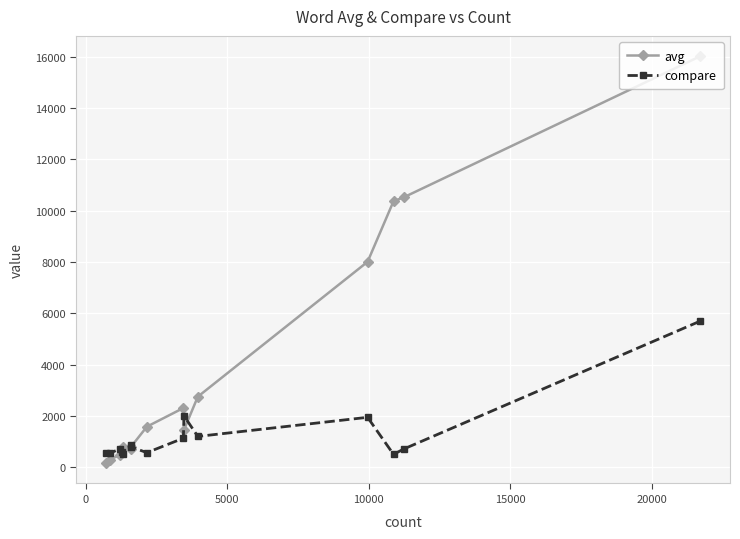

True or false: avg and compare cross at least once.

True